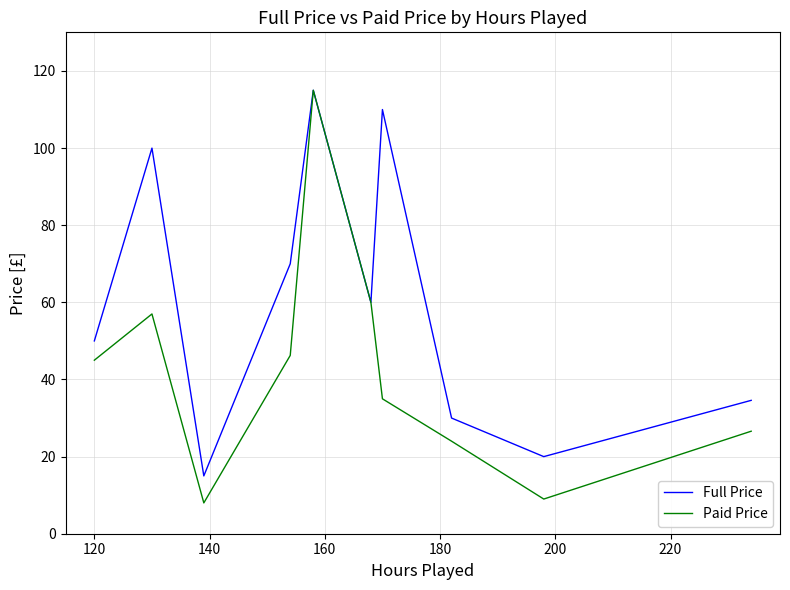

Which series has the widest spread of values?

Paid Price